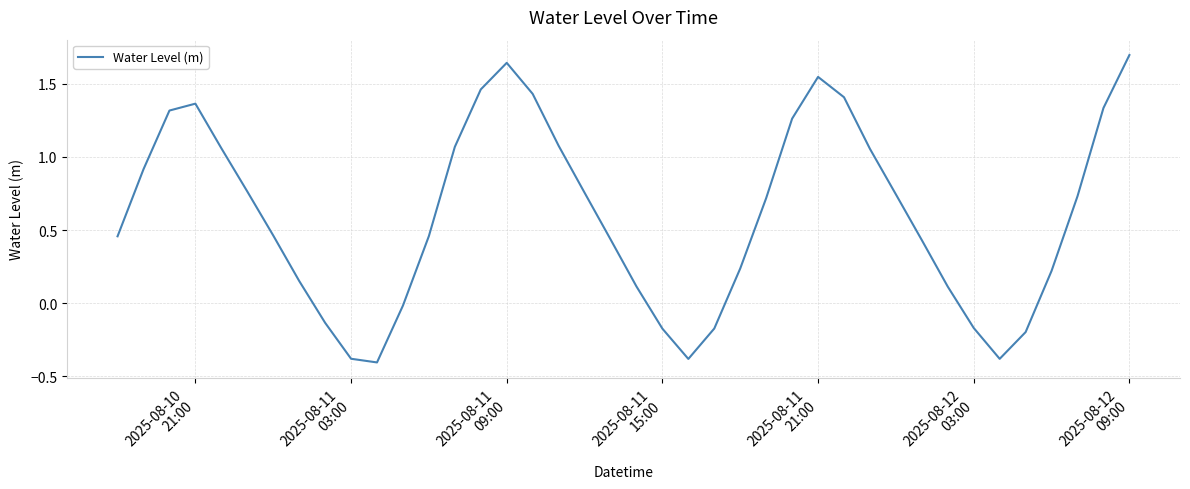

What is the difference between the maximum and minimum values?

2.1